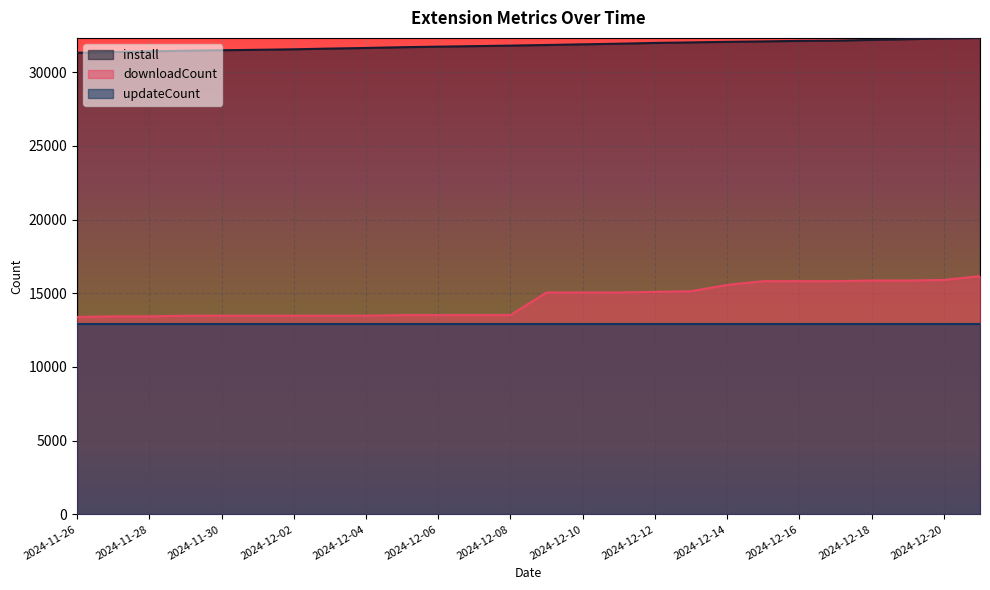

What position from the left is 2024-12-01?

6